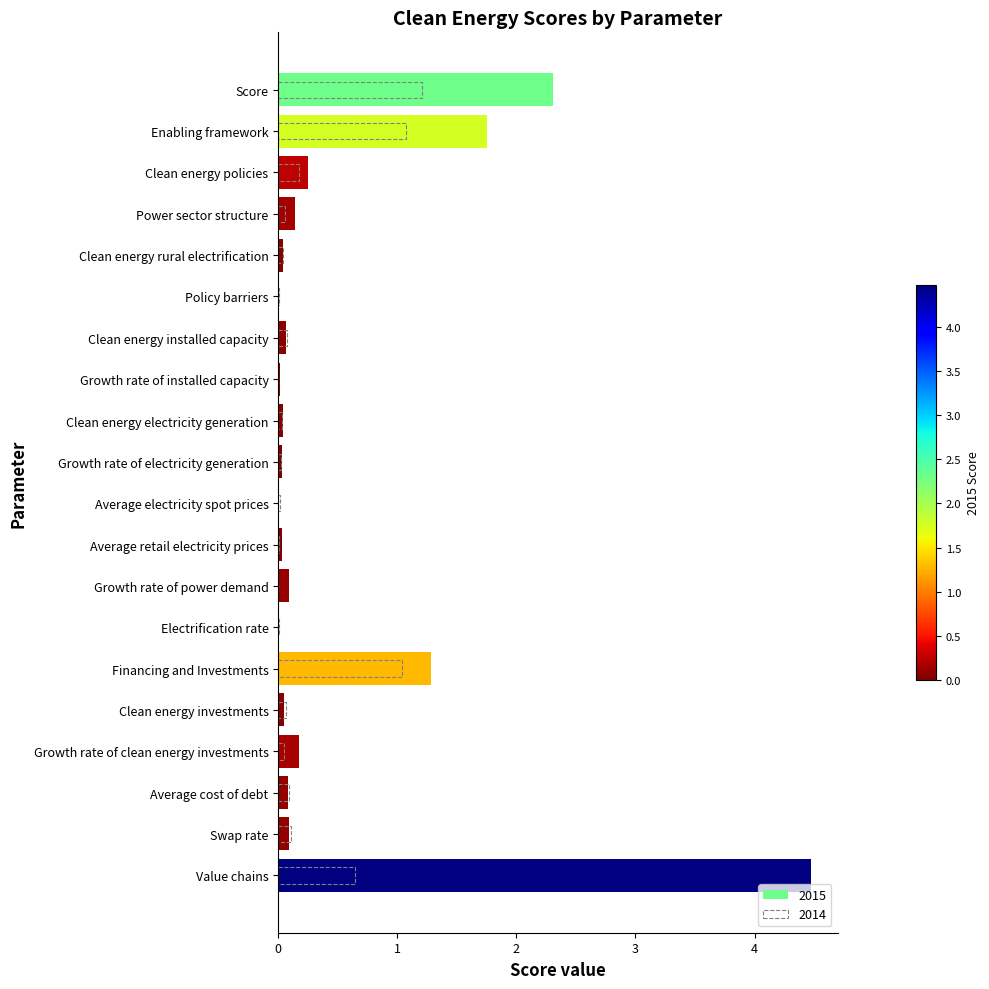

Reading left to right, transcribe all the data shown in this chart.

2015: Score=2.3	Enabling framework=1.8	Clean energy policies=0.3	Power sector structure=0.1	Clean energy rural electrification=0.0	Policy barriers=0.0	Clean energy installed capacity=0.1	Growth rate of installed capacity=0.0	Clean energy electricity generation=0.0	Growth rate of electricity generation=0.0	Average electricity spot prices=0.0	Average retail electricity prices=0.0	Growth rate of power demand=0.1	Electrification rate=0.0	Financing and Investments=1.3	Clean energy investments=0.0	Growth rate of clean energy investments=0.2	Average cost of debt=0.1	Swap rate=0.1	Value chains=4.5
2014: Score=1.2	Enabling framework=1.1	Clean energy policies=0.2	Power sector structure=0.1	Clean energy rural electrification=0.0	Policy barriers=0.0	Clean energy installed capacity=0.1	Growth rate of installed capacity=0.0	Clean energy electricity generation=0.0	Growth rate of electricity generation=0.0	Average electricity spot prices=0.0	Average retail electricity prices=0.0	Growth rate of power demand=0.0	Electrification rate=0.0	Financing and Investments=1.0	Clean energy investments=0.1	Growth rate of clean energy investments=0.0	Average cost of debt=0.1	Swap rate=0.1	Value chains=0.6